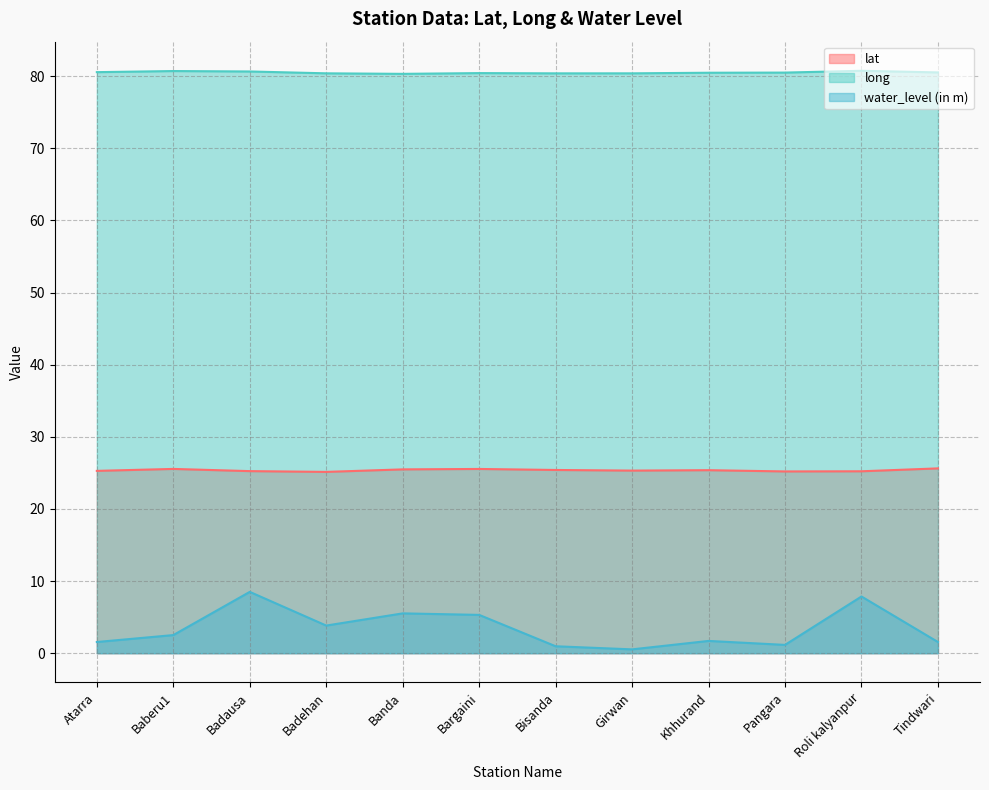

True or false: long and water_level (in m) intersect in this chart.

False